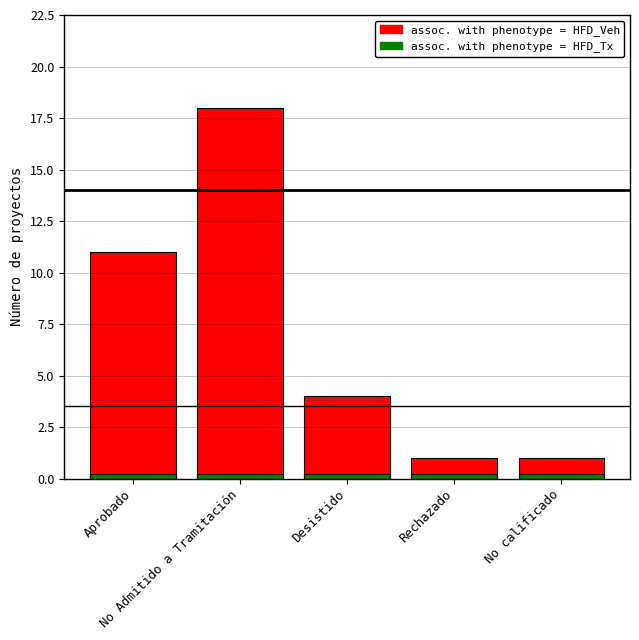

At which label is assoc. with phenotype = HFD_Veh closest to 9?

Aprobado